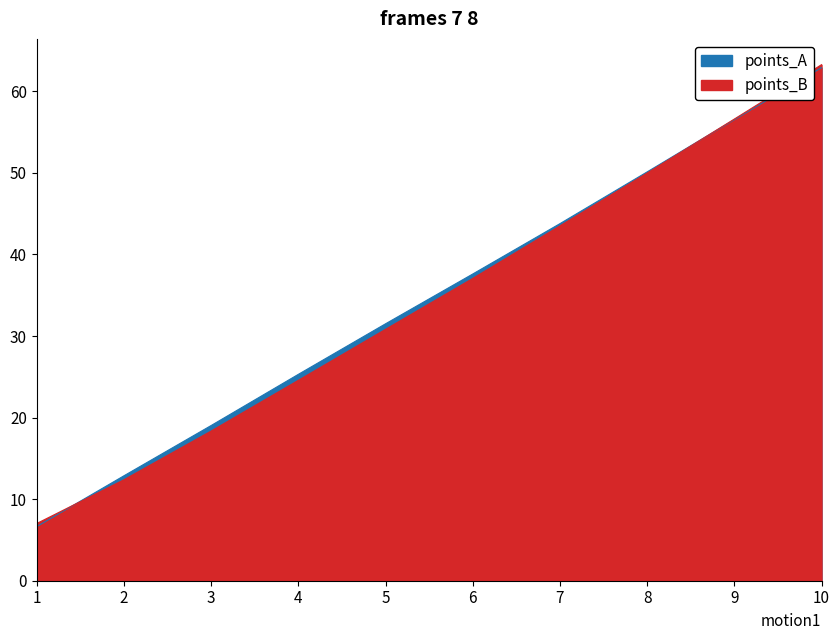

What are all the series names shown in the legend?

points_A, points_B